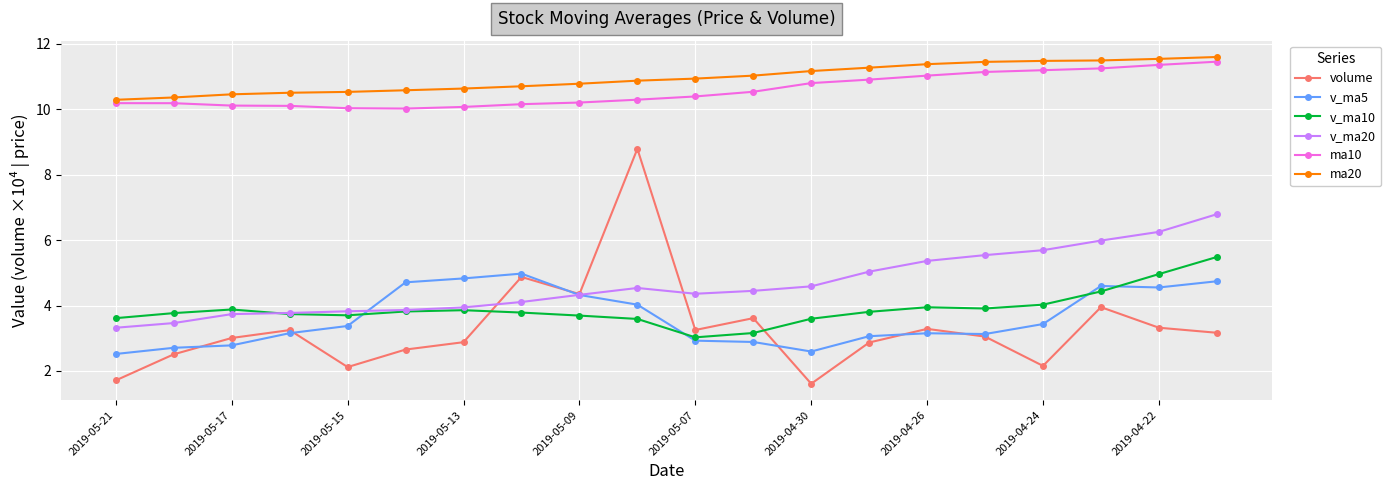

Which series has the largest range (max minus min)?

volume